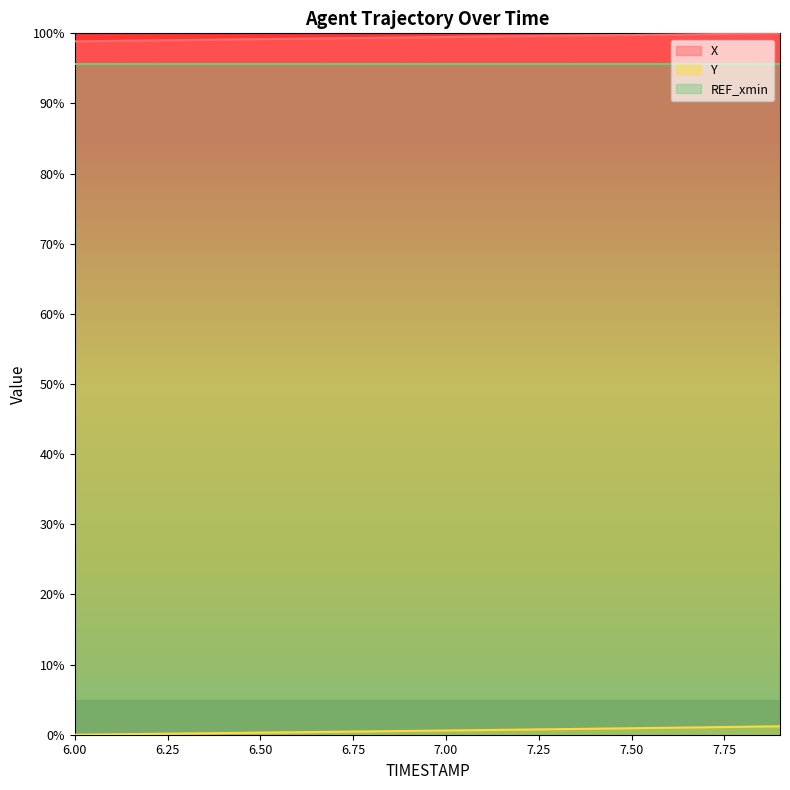

True or false: Y and X intersect in this chart.

False